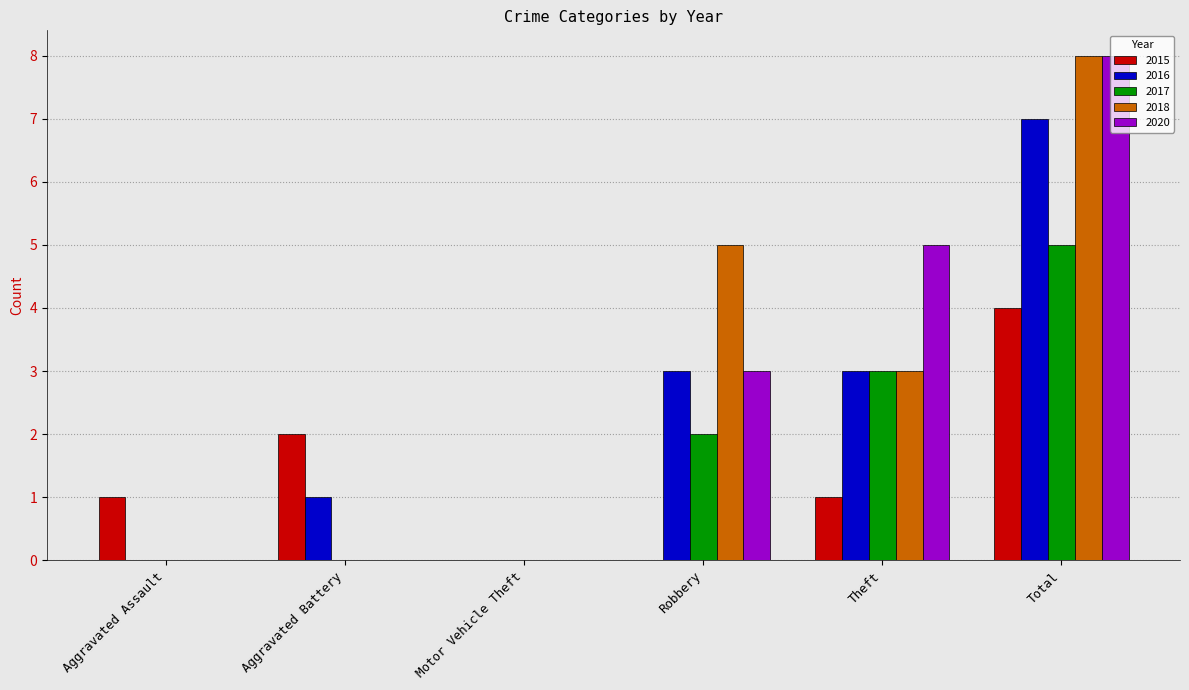

Is the value of 2020 at Robbery greater than the value of 2015 at Robbery?

Yes